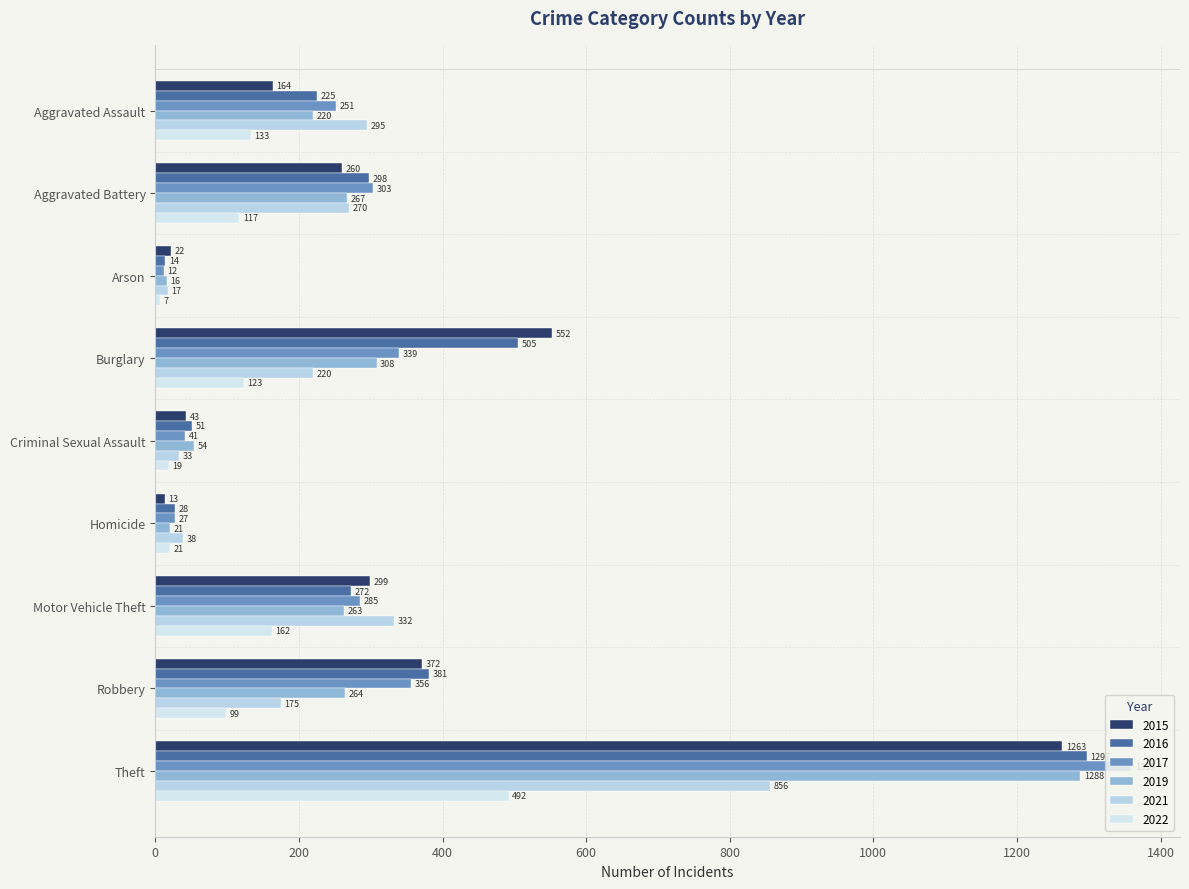

Count the number of data series in this chart.

6